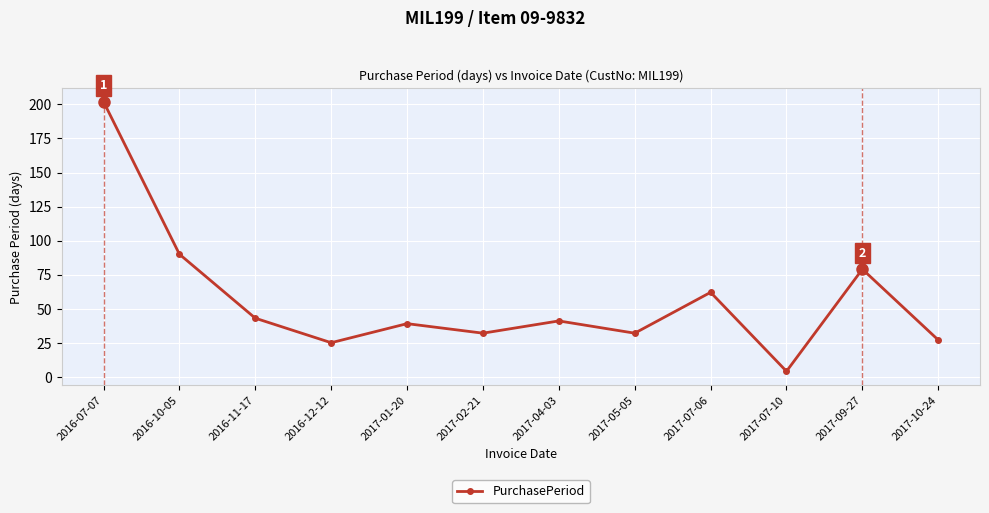

Is it true that the value at 2016-10-05 is 90?

True